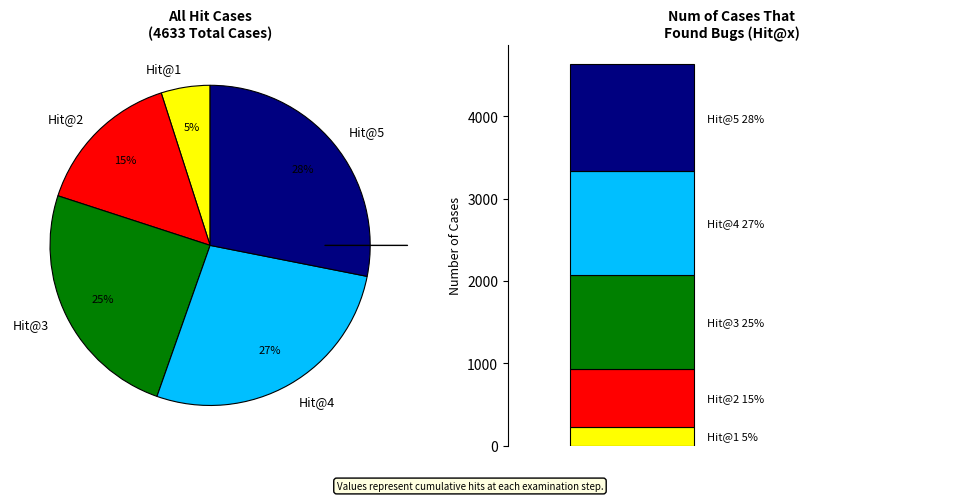

How many segments does this pie chart have?

5